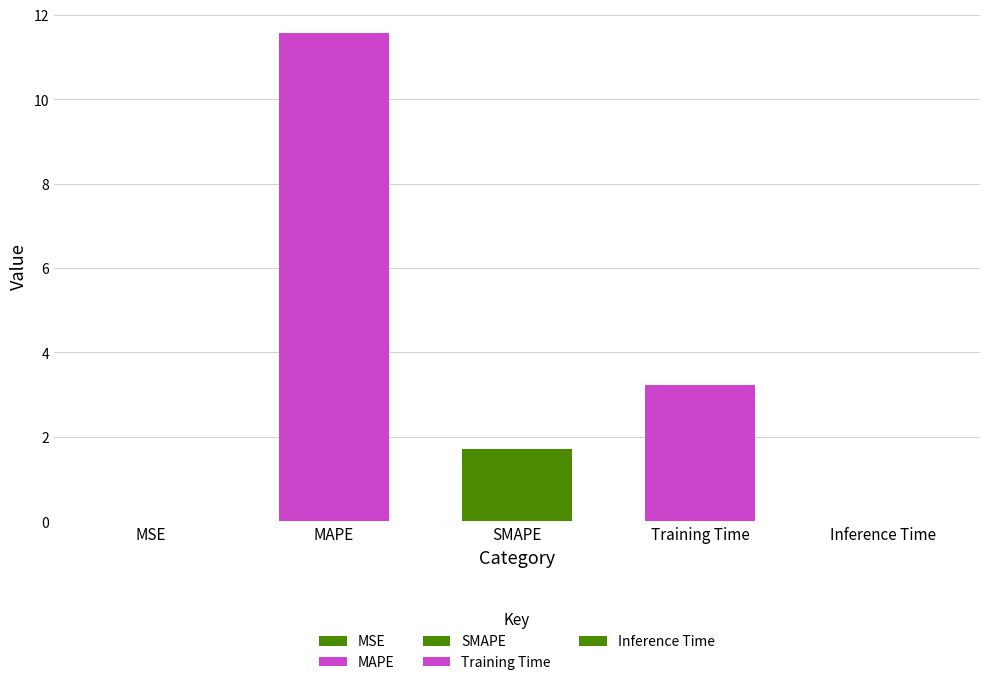

True or false: the data shows 3.2 at Training Time.

True